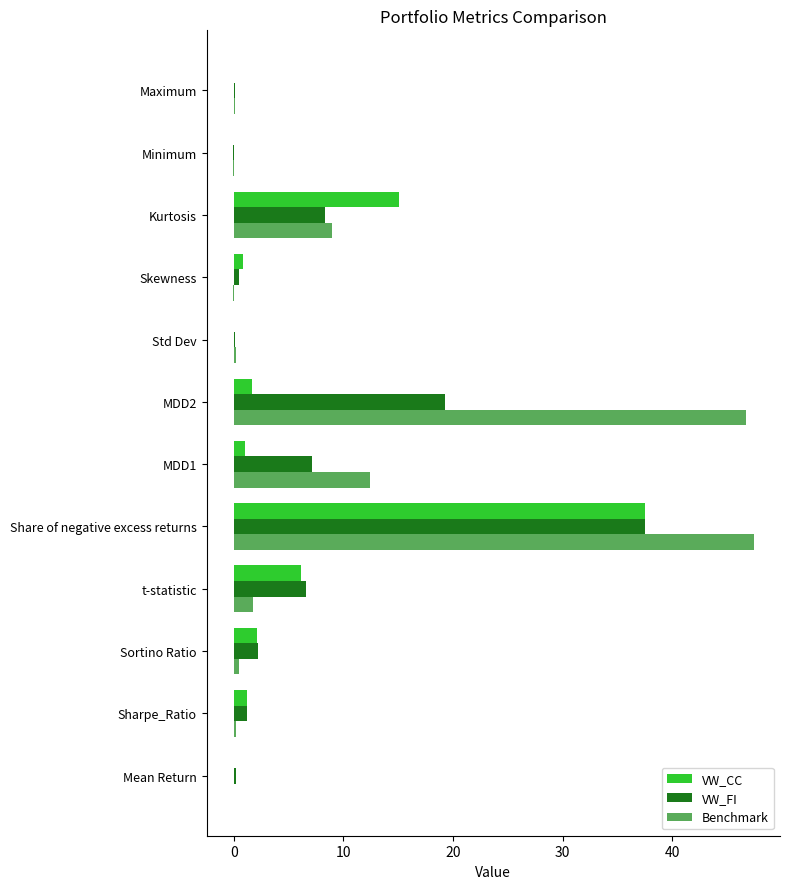

How many categories are shown in the chart?

12